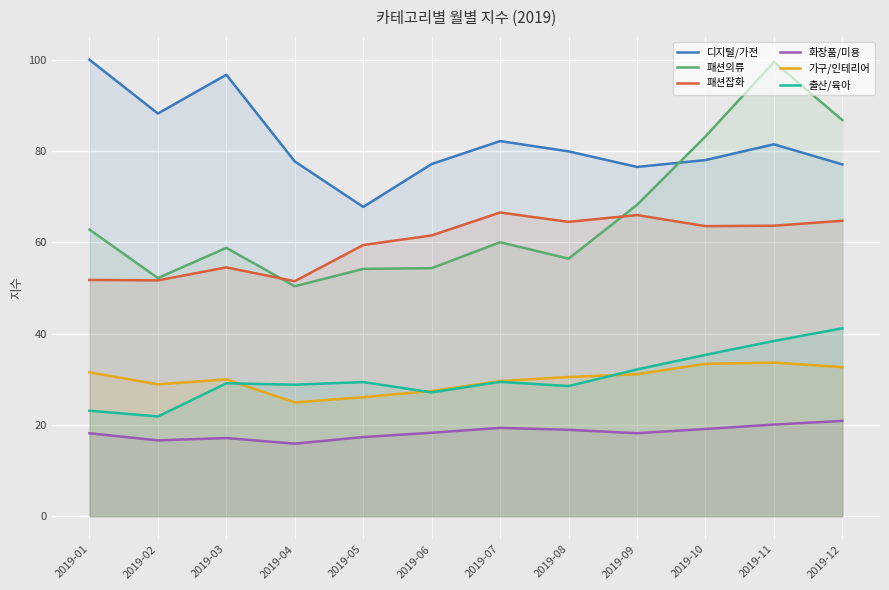

What is the average value of the 출산/육아 series?

30.4